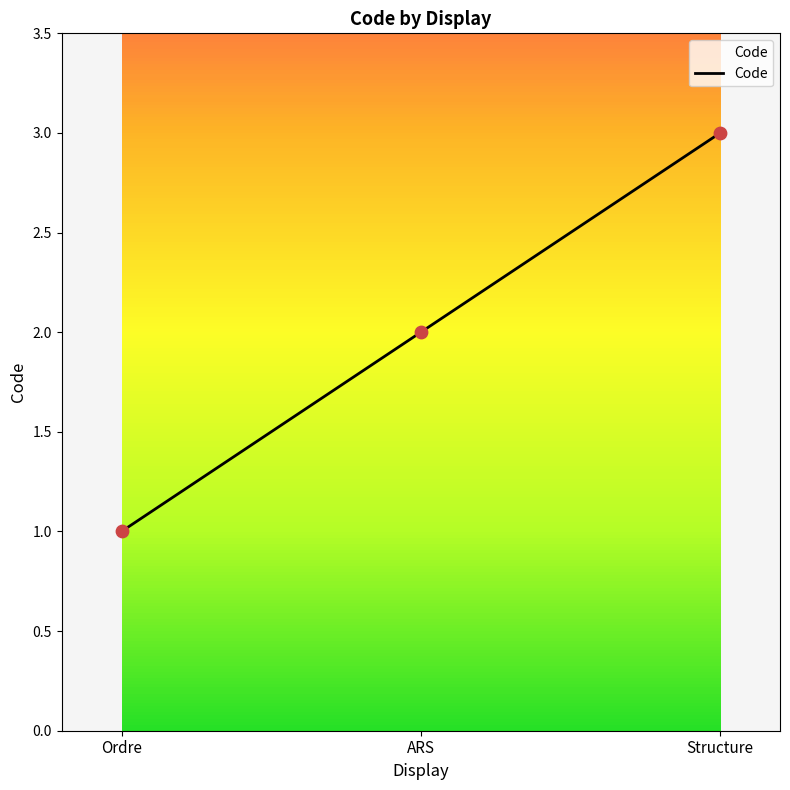

Which has a higher value, Ordre or ARS?

ARS